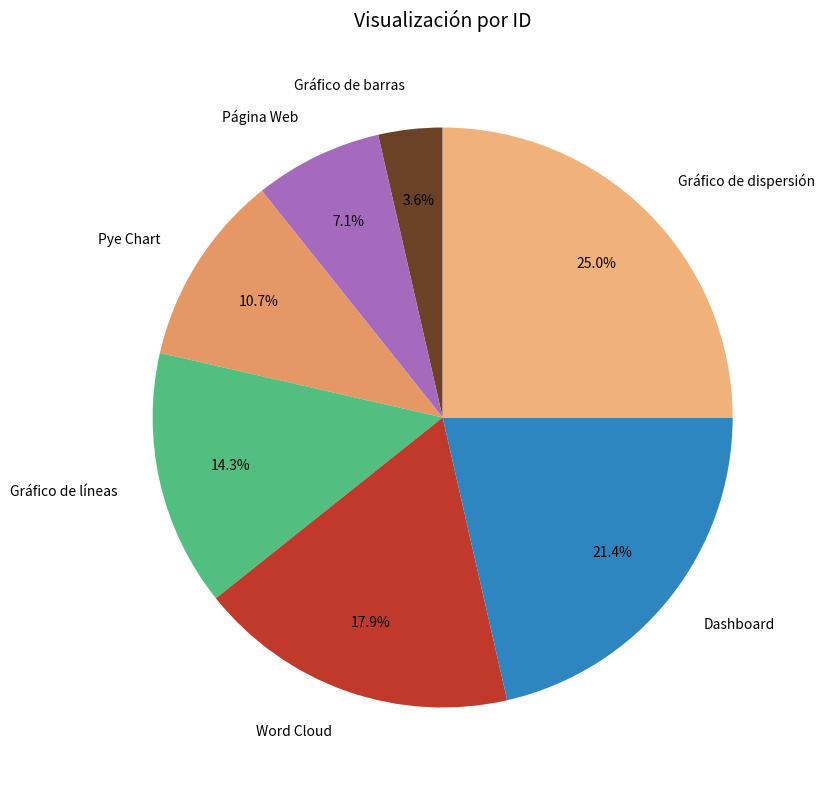

Which slice is the largest?

Gráfico de dispersión